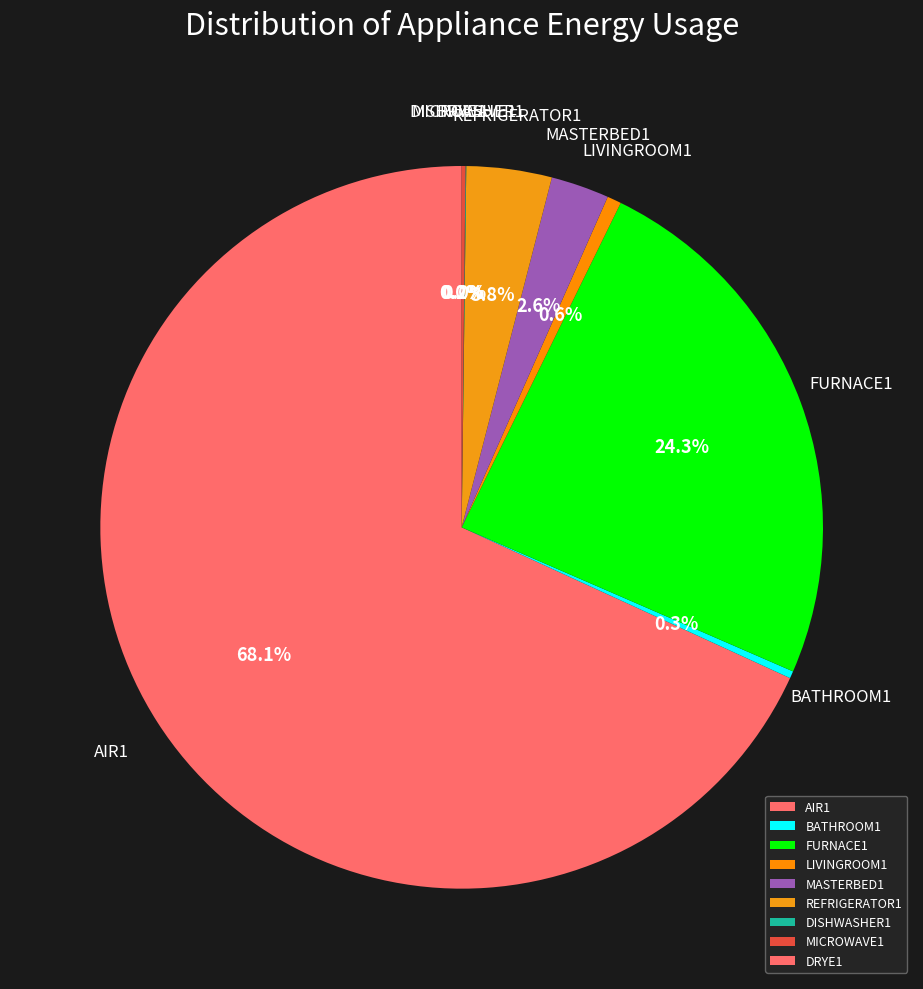

Is there a majority slice in this chart?

Yes